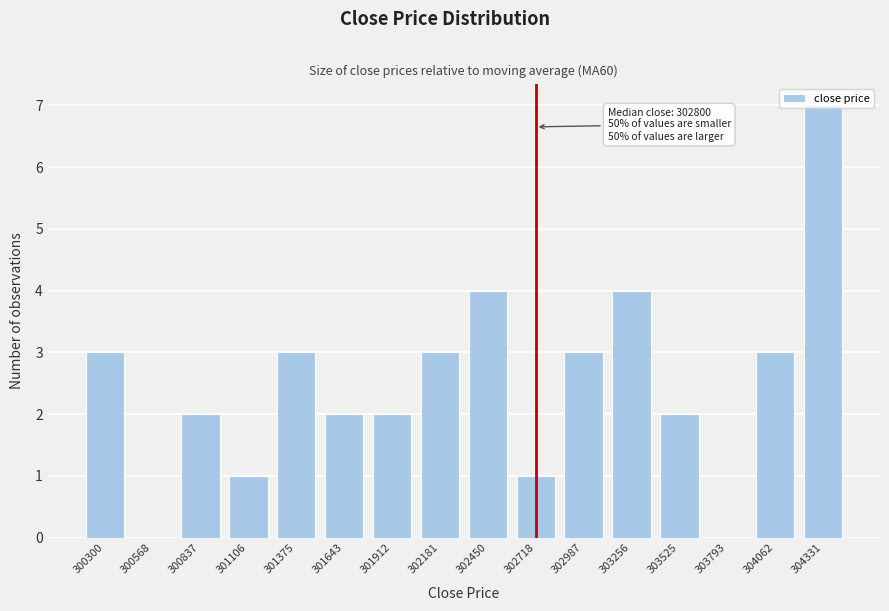

Which label corresponds to the largest value in the chart?

304331